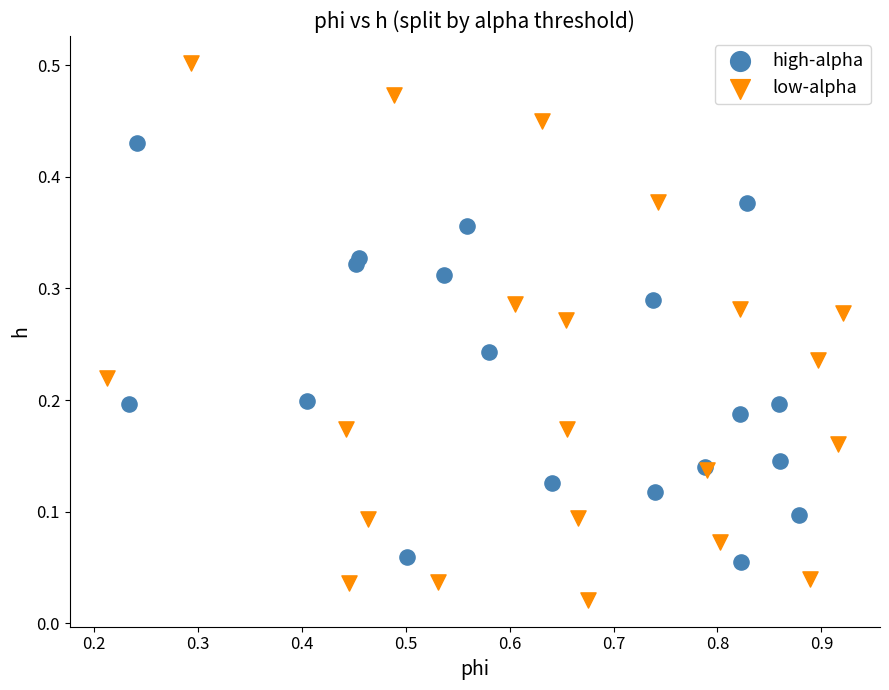

Which series reaches the minimum Y coordinate?

low-alpha